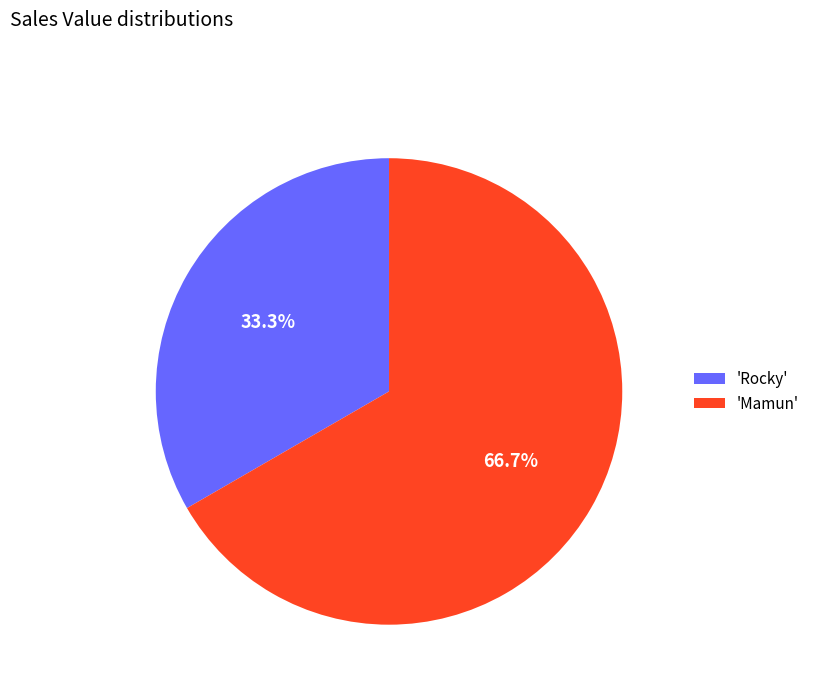

Which has a higher value, 'Mamun' or 'Rocky'?

'Mamun'